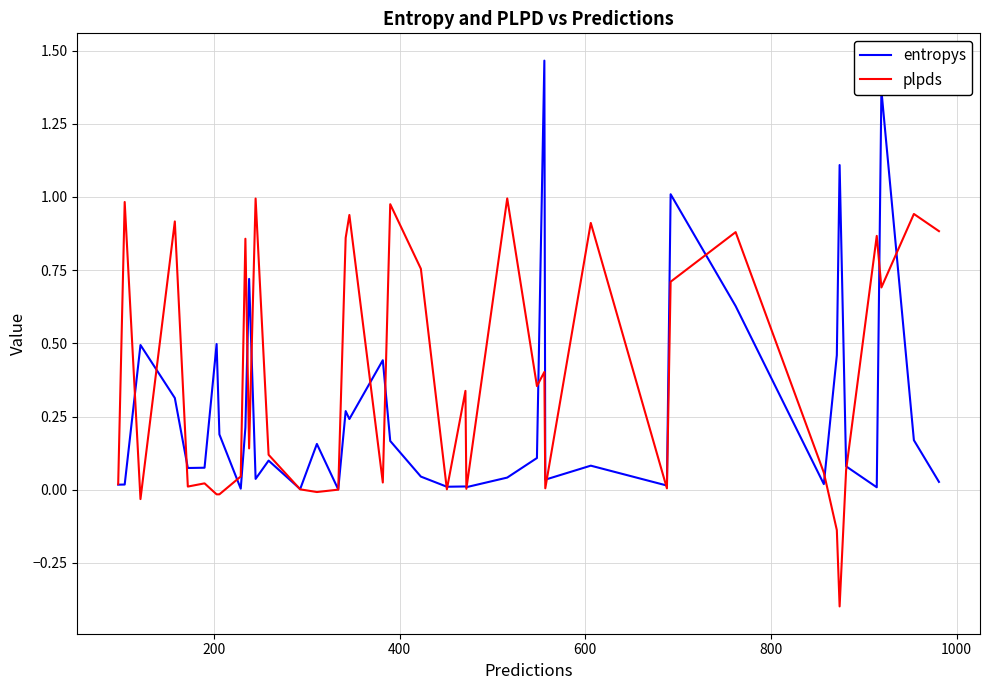

What is the smallest value displayed?

-0.4